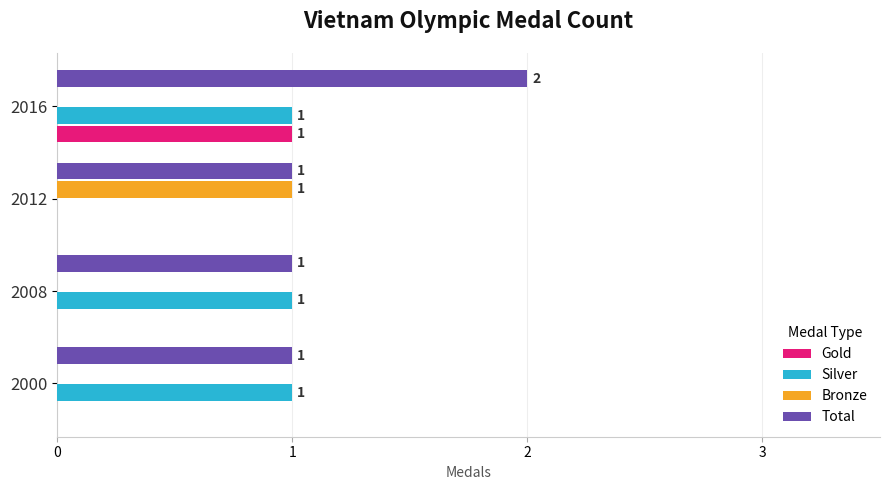

The value of Bronze at 2016 is 0. True or false?

True